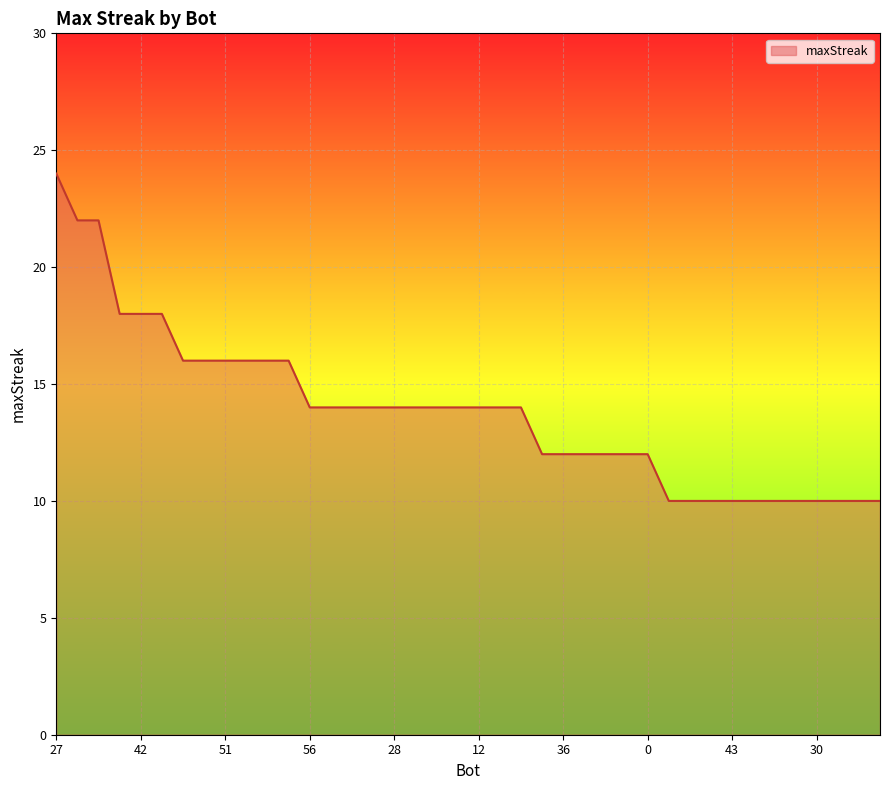

What is the maximum value shown in the chart?

24